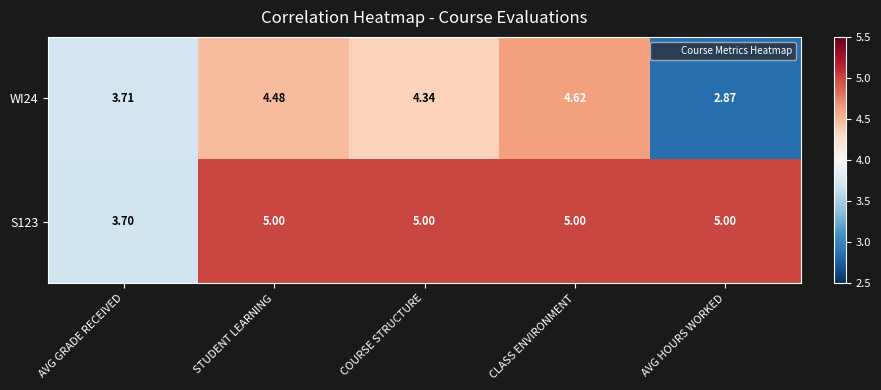

List the labels in order of WI24 value, largest first.

CLASS ENVIRONMENT, STUDENT LEARNING, COURSE STRUCTURE, AVG GRADE RECEIVED, AVG HOURS WORKED